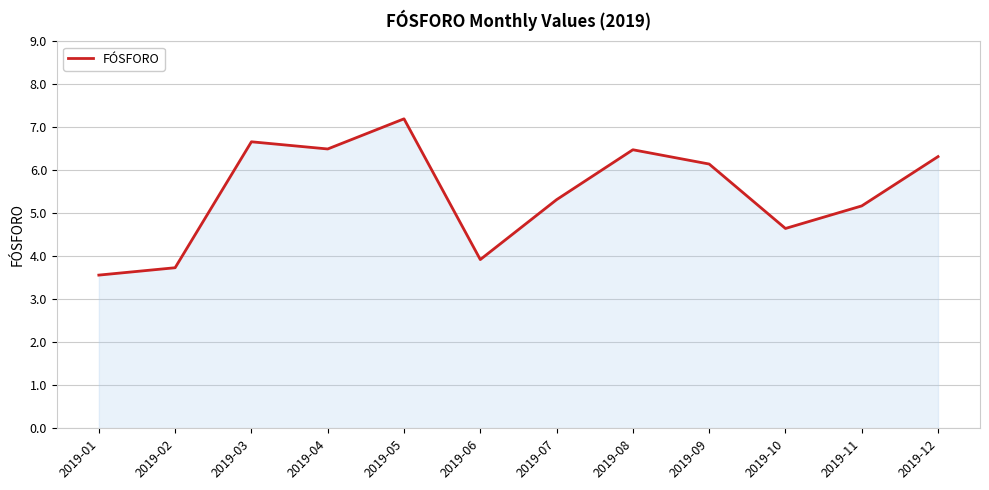

Which has a higher value, 2019-06 or 2019-12?

2019-12